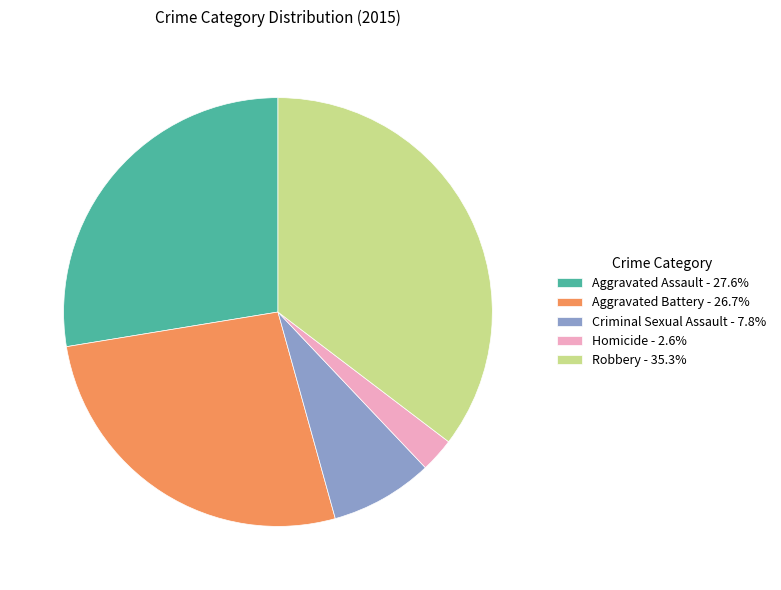

Combined, do Criminal Sexual Assault - 7.8% and Robbery - 35.3% account for over 50%?

No